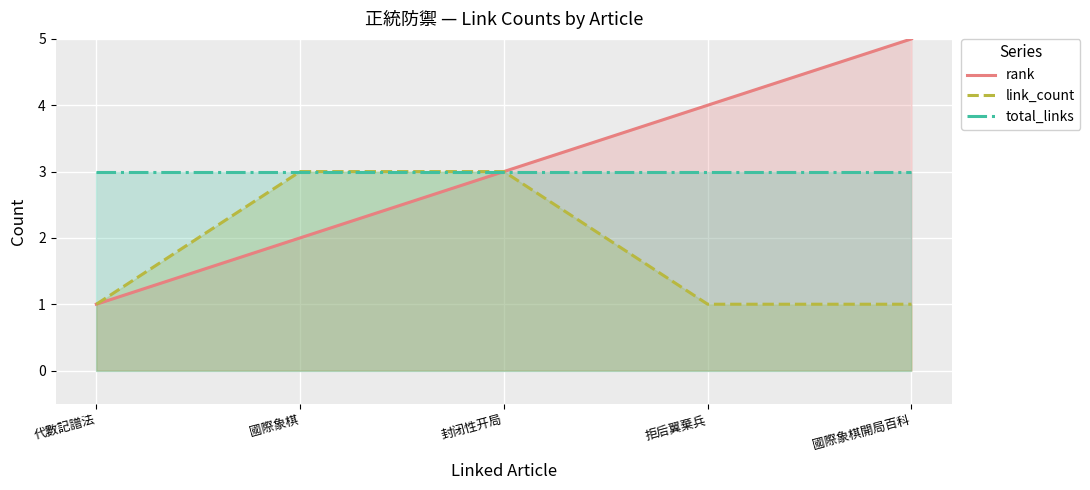

Is the value of link_count at 國際象棋 greater than the value of rank at 代數記譜法?

Yes